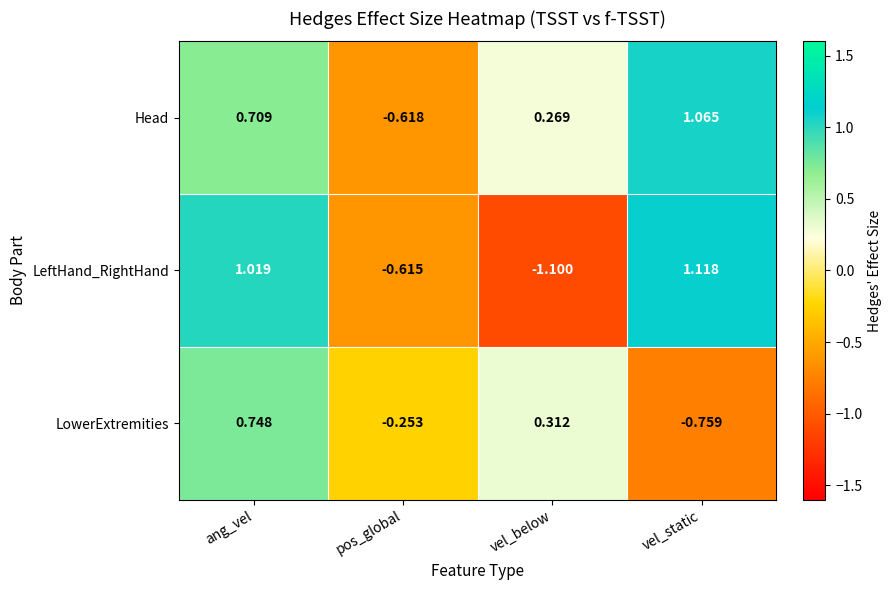

Which series has the widest spread of values?

LeftHand_RightHand